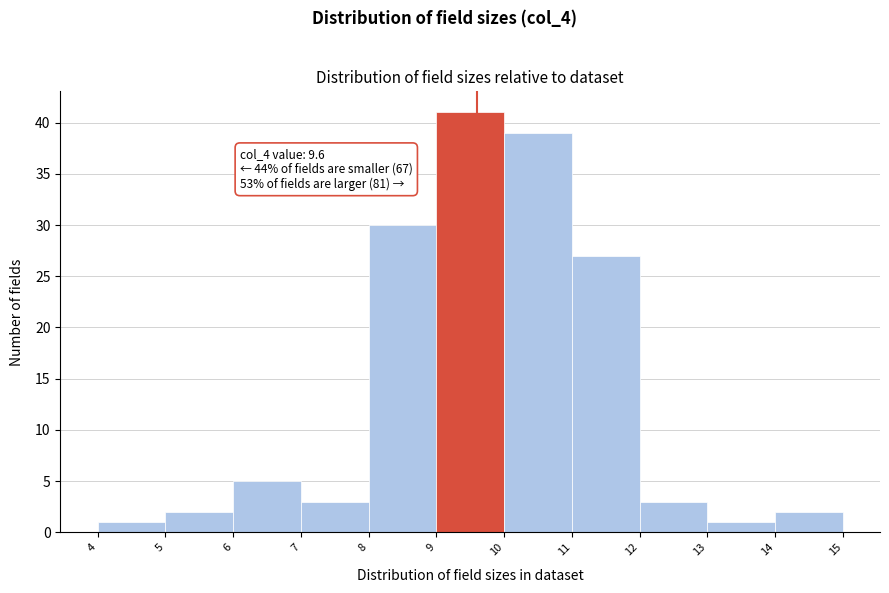

Which range on the x-axis has the tallest bar?

9 to 10